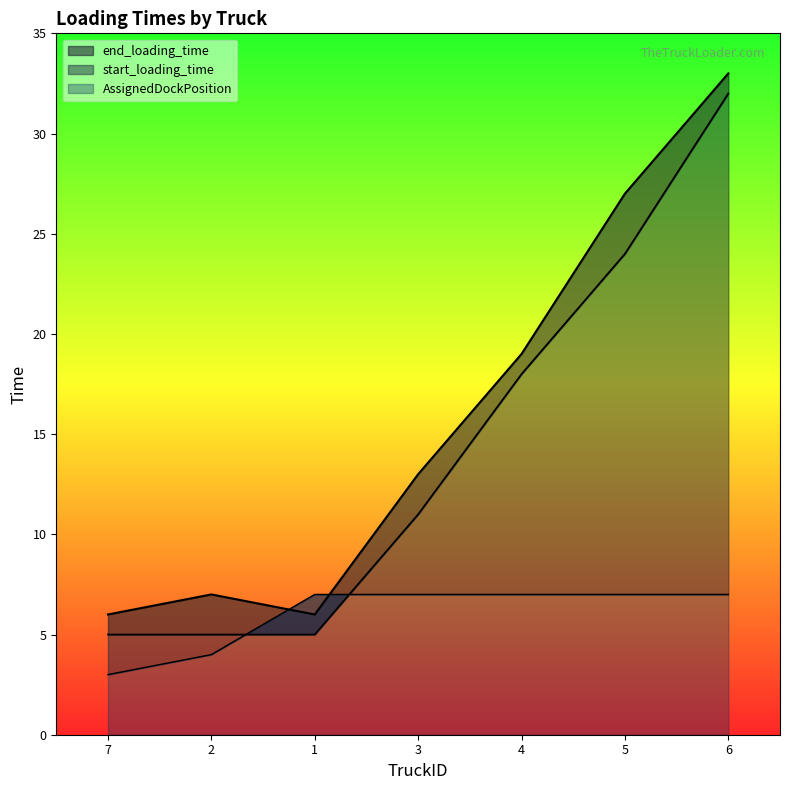

At which category does end_loading_time reach its first local peak?

2